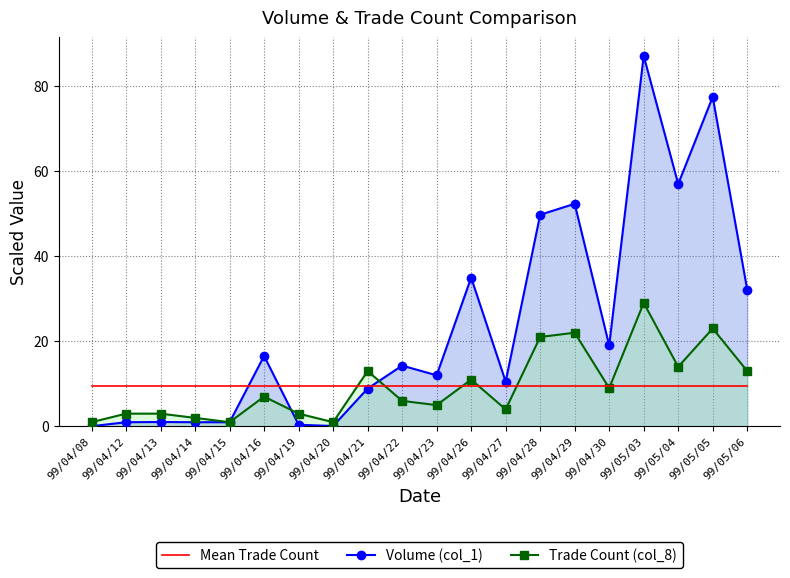

In Volume (col_1), how many points are lower than both neighbors (excluding endpoints)?

5